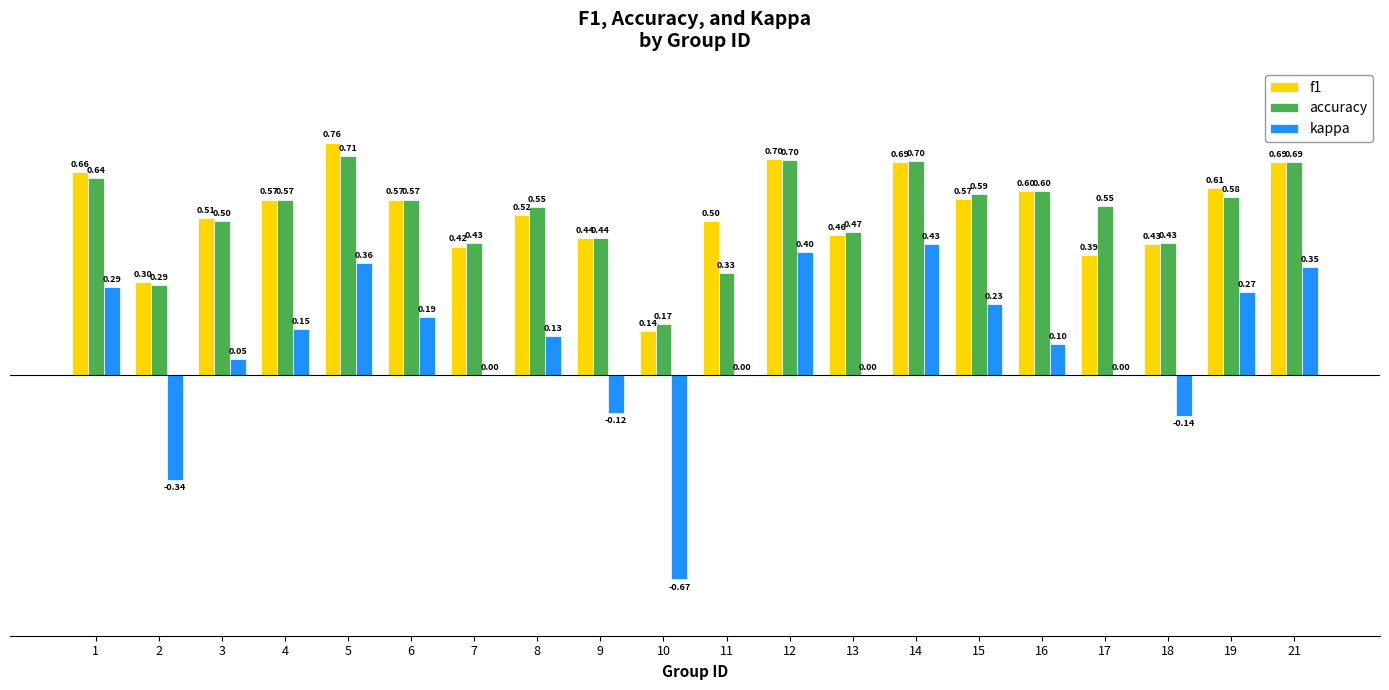

What is the difference between the kappa values at 10 and 2?

0.3